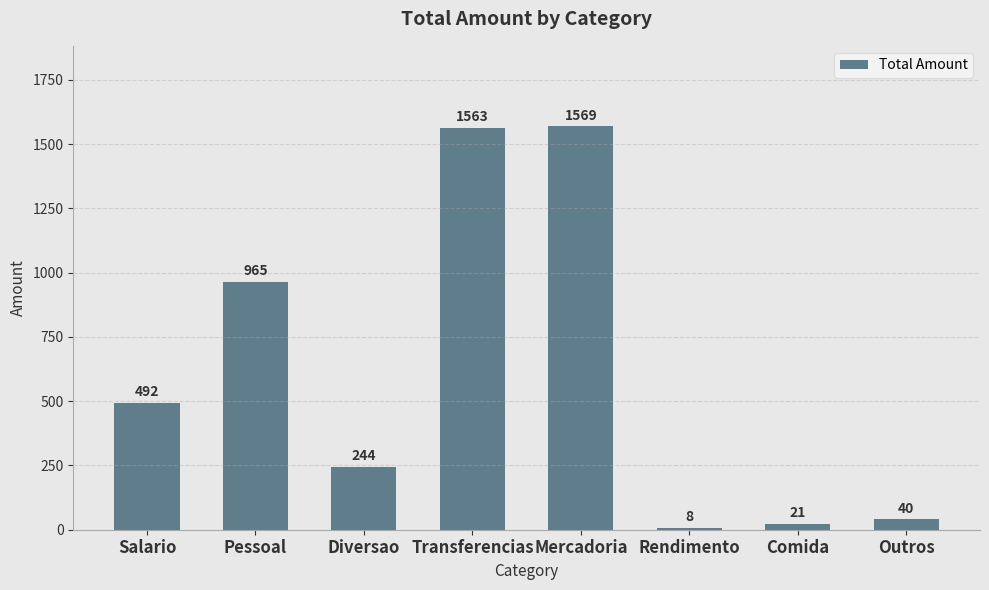

Reading left to right, transcribe all the data shown in this chart.

492	965	244	1563	1569	8	21	40